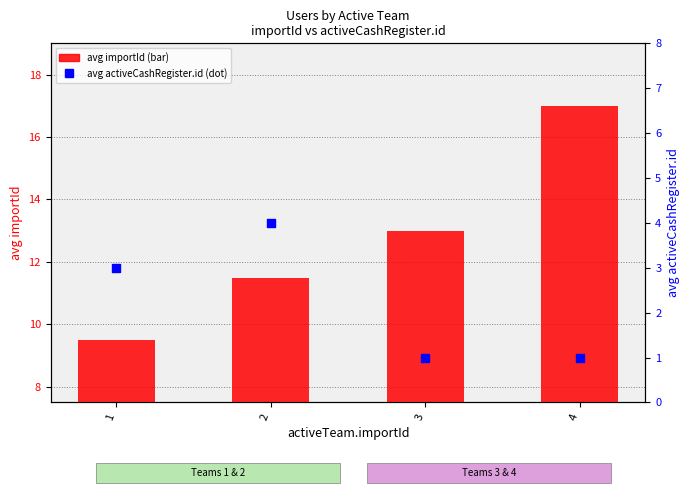

What are all the series names shown in the legend?

avg importId, avg activeCashRegister.id